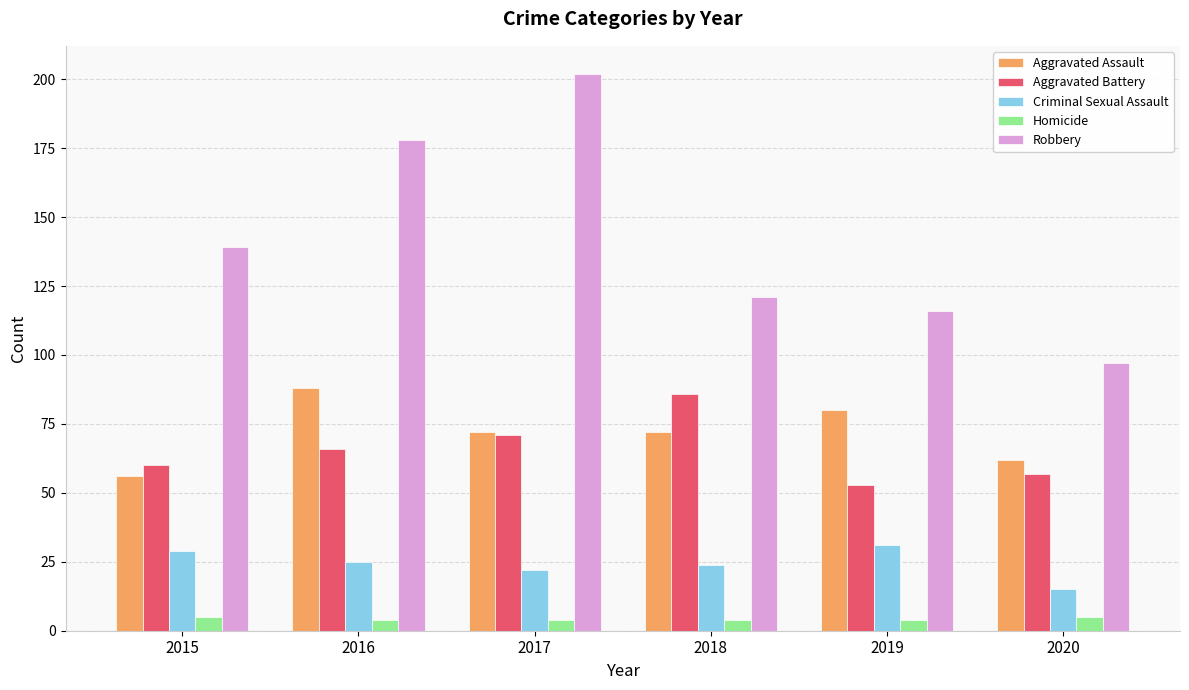

What is the value of the Homicide bar at the 4th from the left?

4